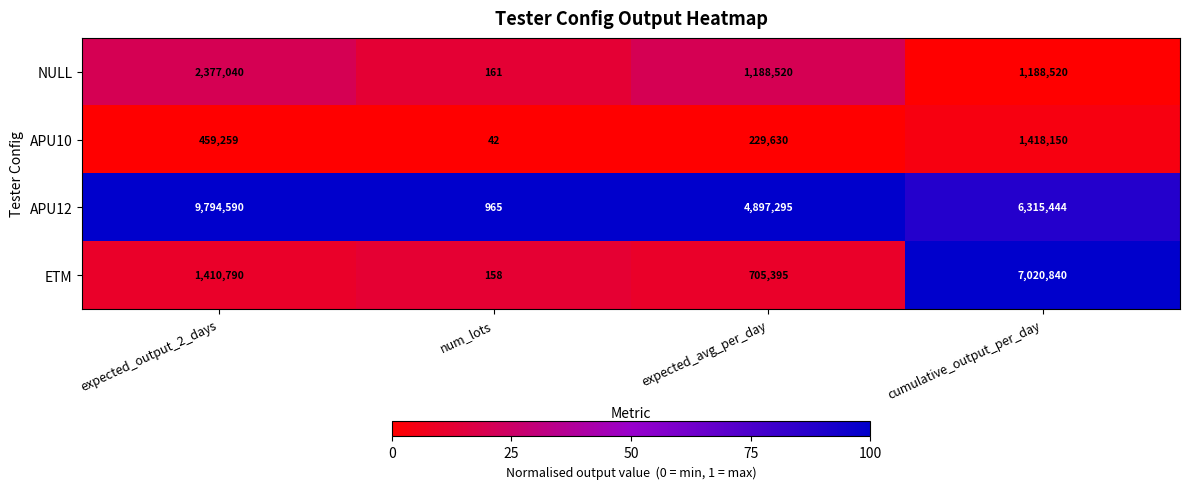

How many categories are shown in the chart?

4